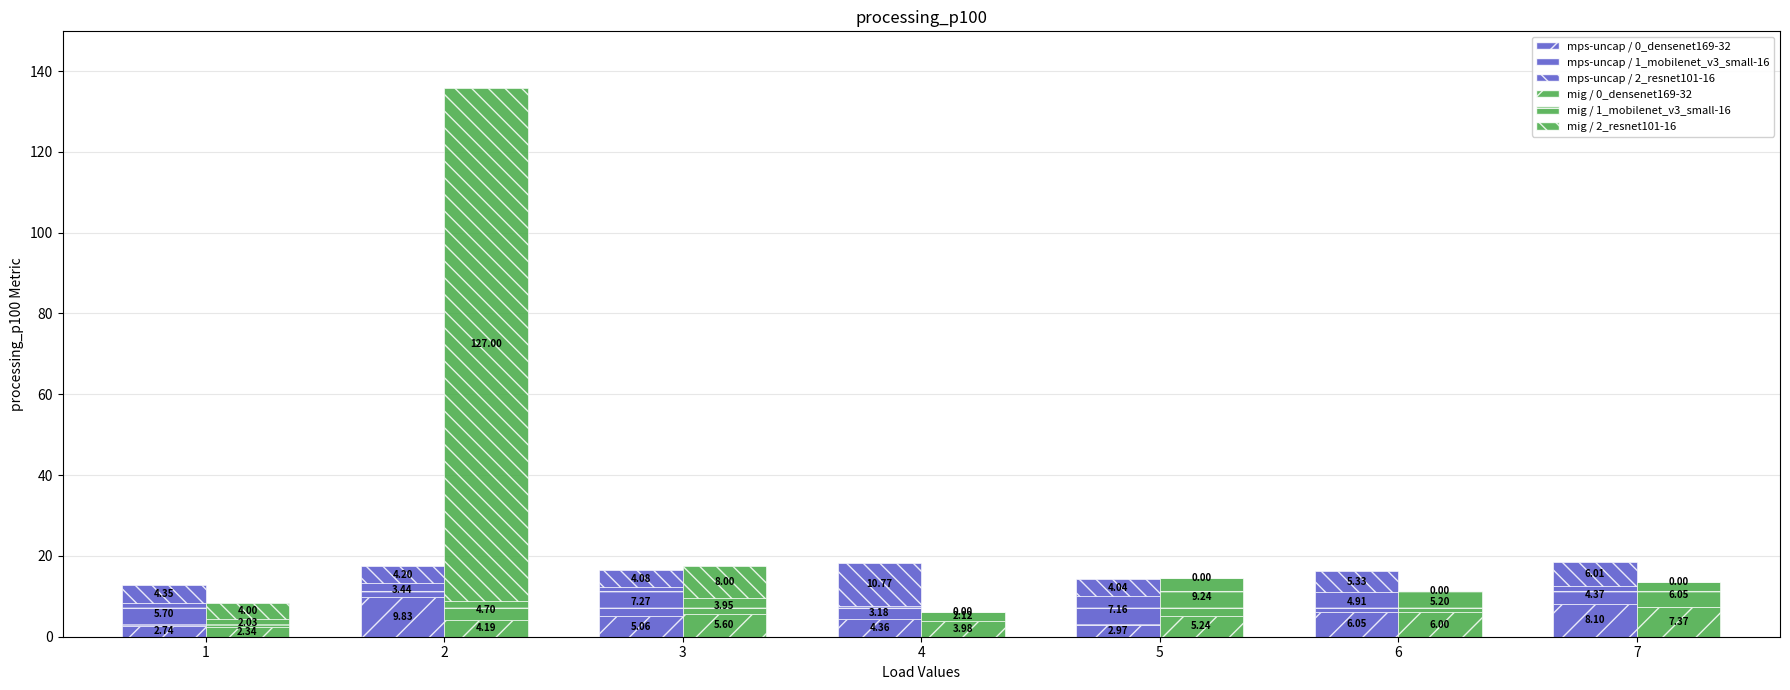

Which series has the largest range (max minus min)?

FC